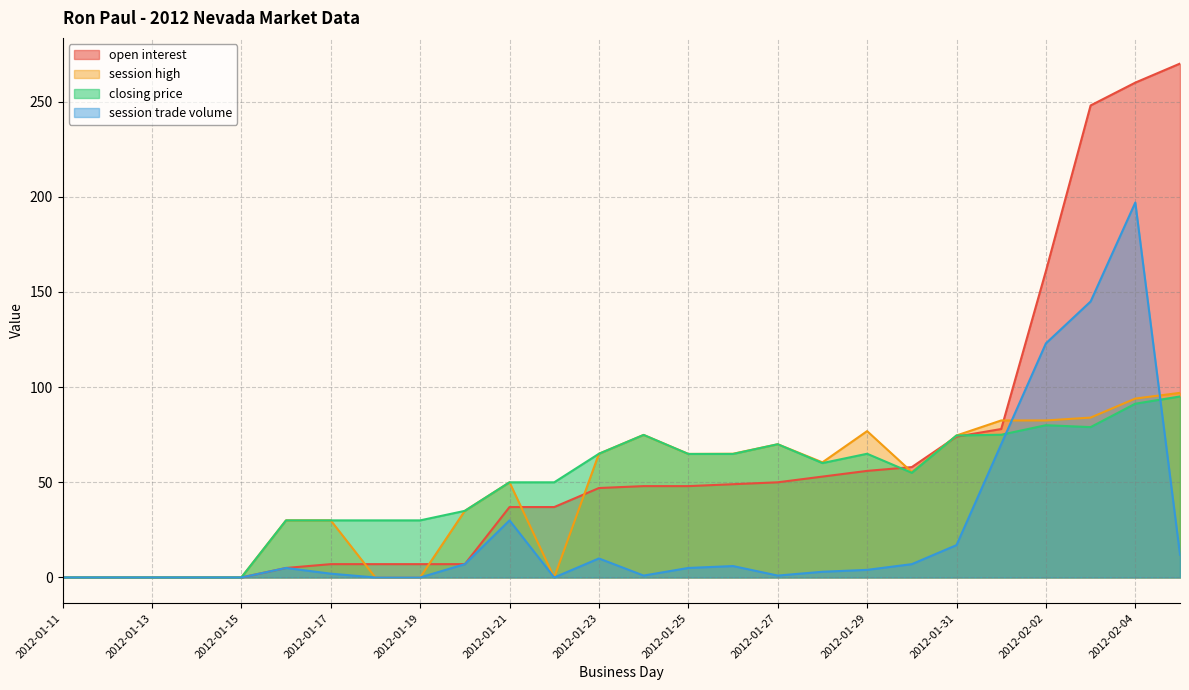

At which category does closing price reach its first local peak?

2012-01-24